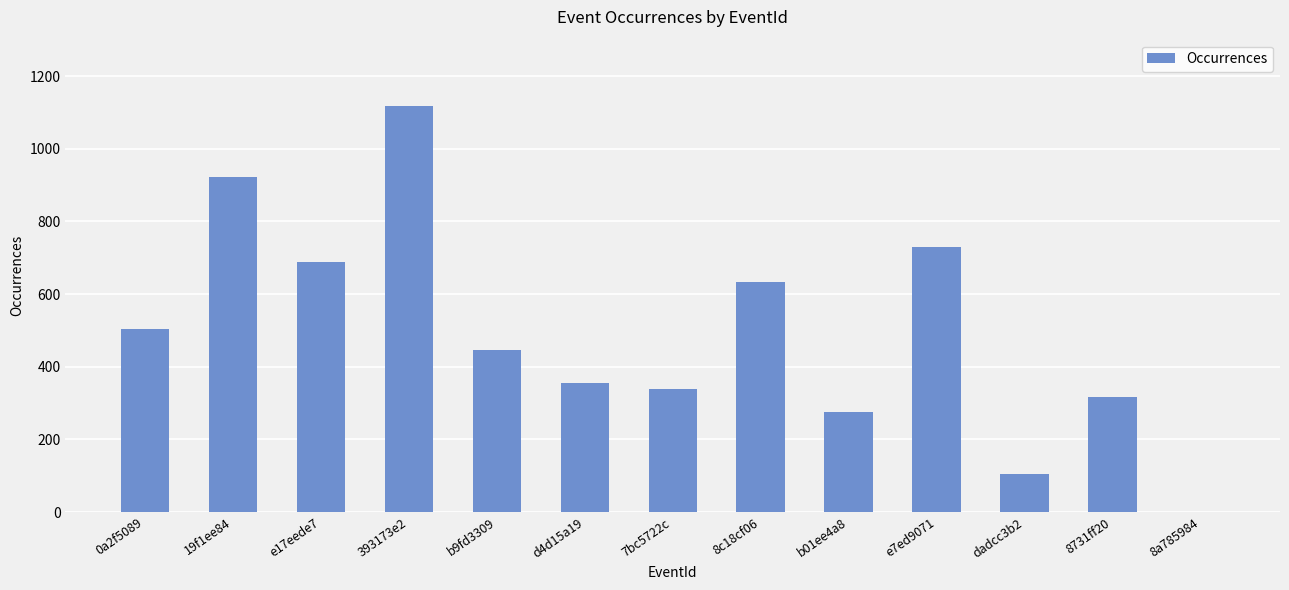

At which category does the chart reach its peak across all series?

393173e2